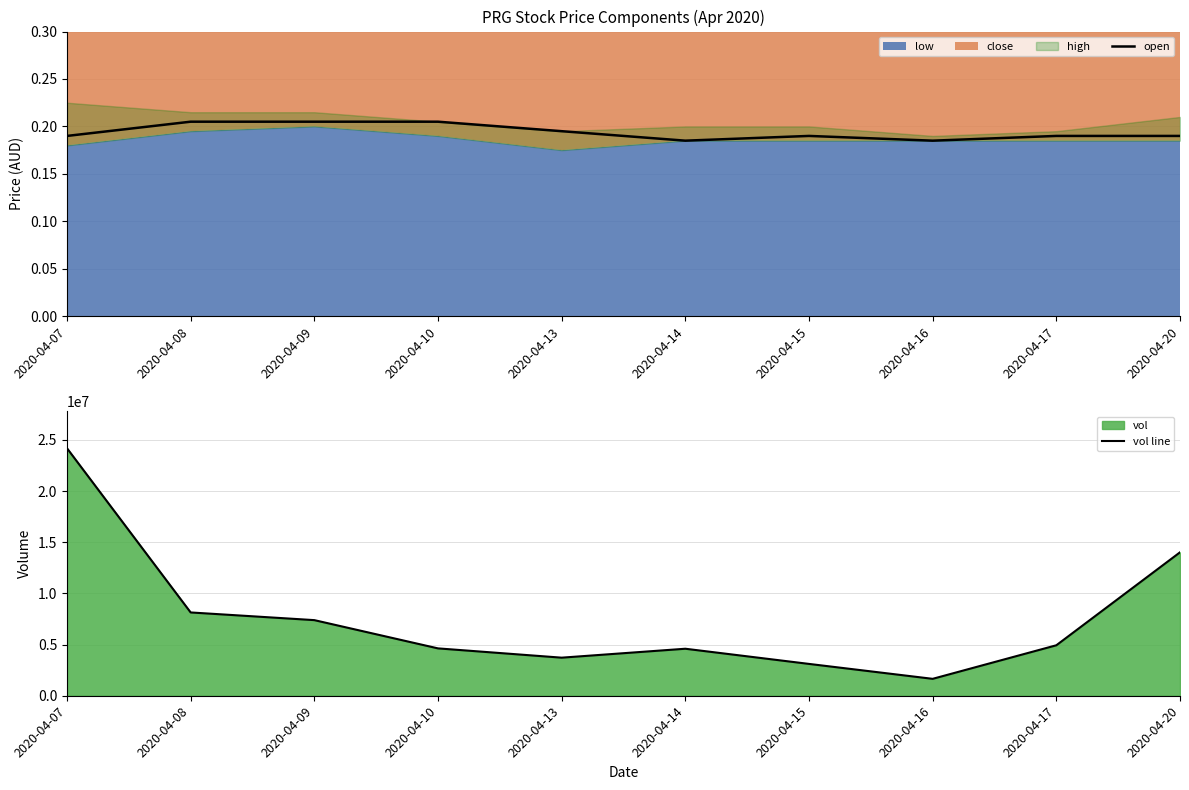

The value of vol line at 2020-04-14 is 4592800.0. True or false?

True